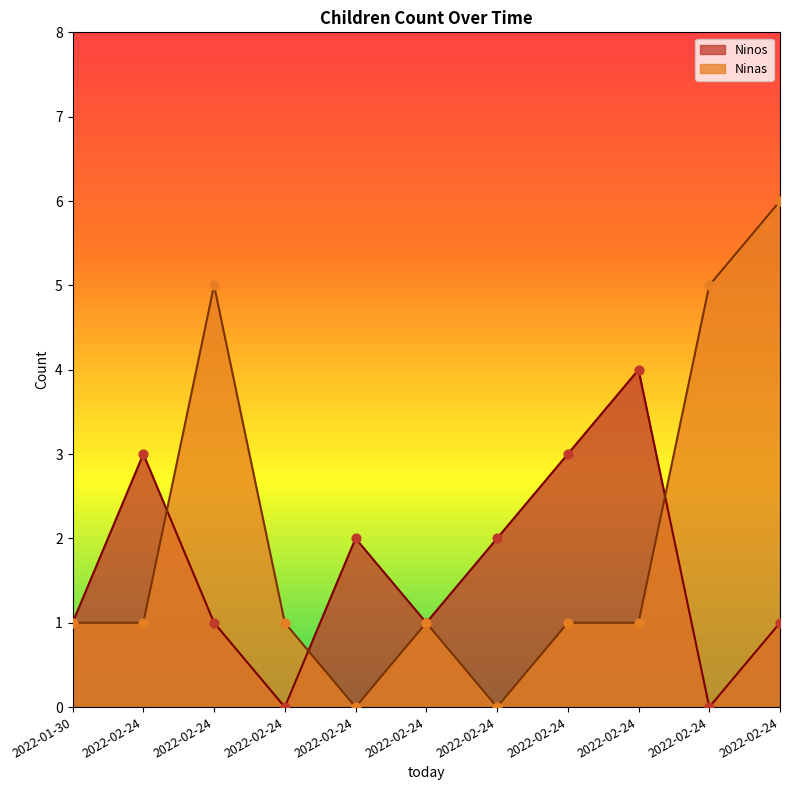

What is the total value across all series at 2022-02-24?

4